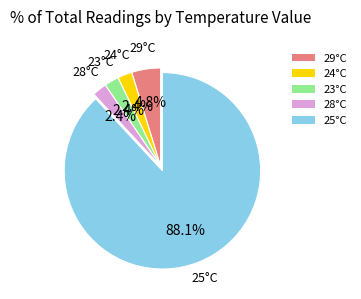

To the nearest percent, what is the difference between the largest and smallest slice percentages?

86%